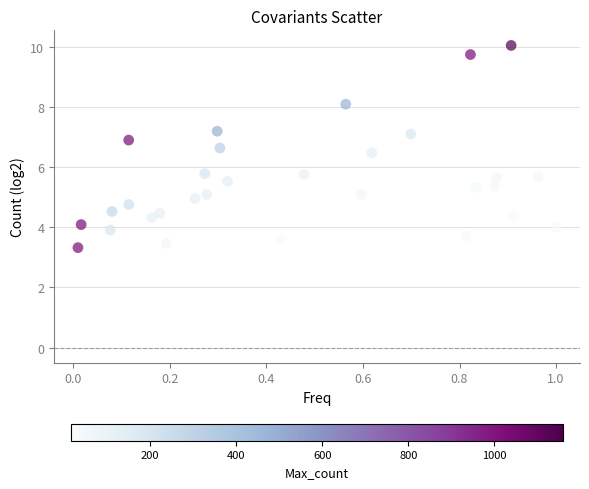

What is the range of Y values (max minus min)?

6.7